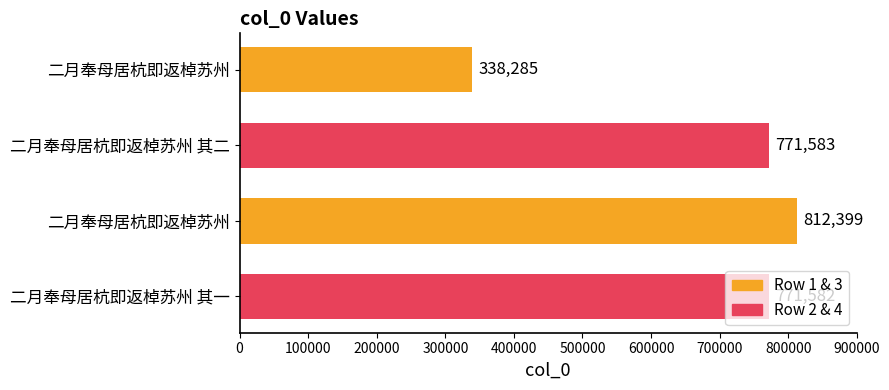

How many data points are less than 771583?

2